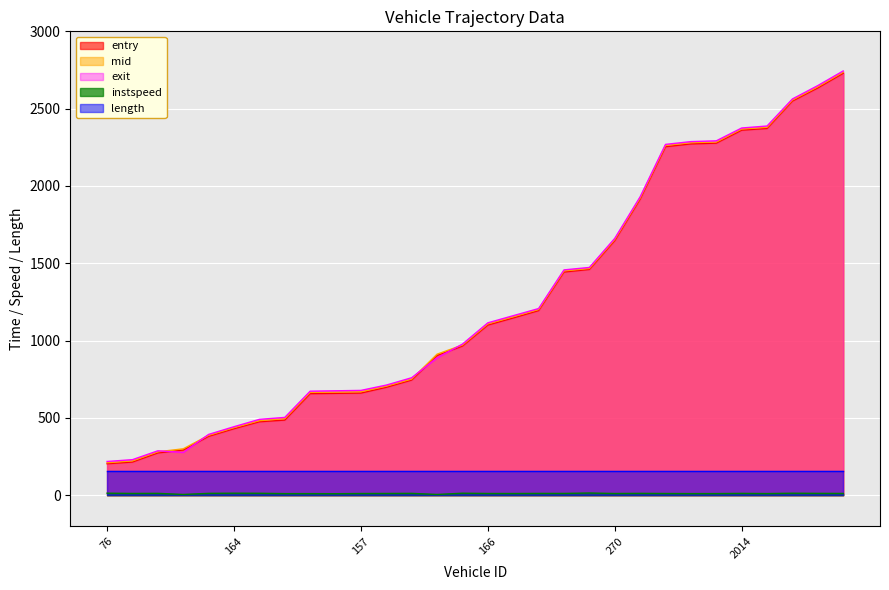

How many lines are shown in the chart?

5